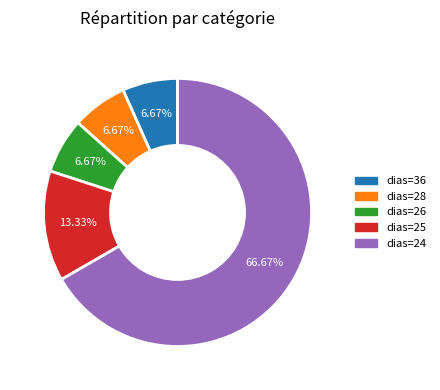

Does any single category account for the majority?

Yes